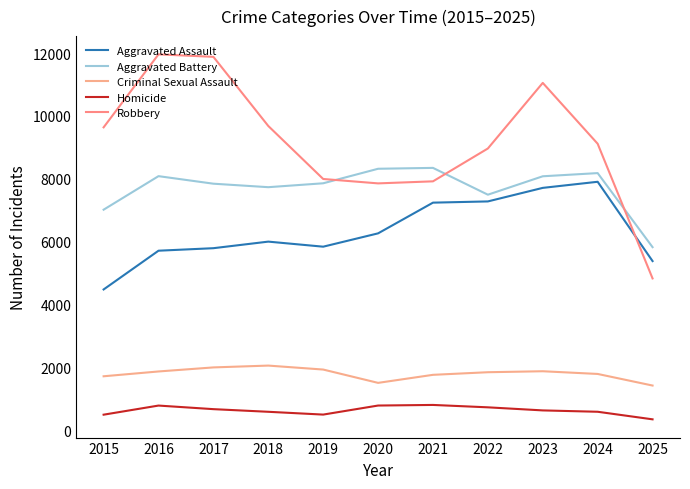

What are all the series names shown in the legend?

Aggravated Assault, Aggravated Battery, Criminal Sexual Assault, Homicide, Robbery